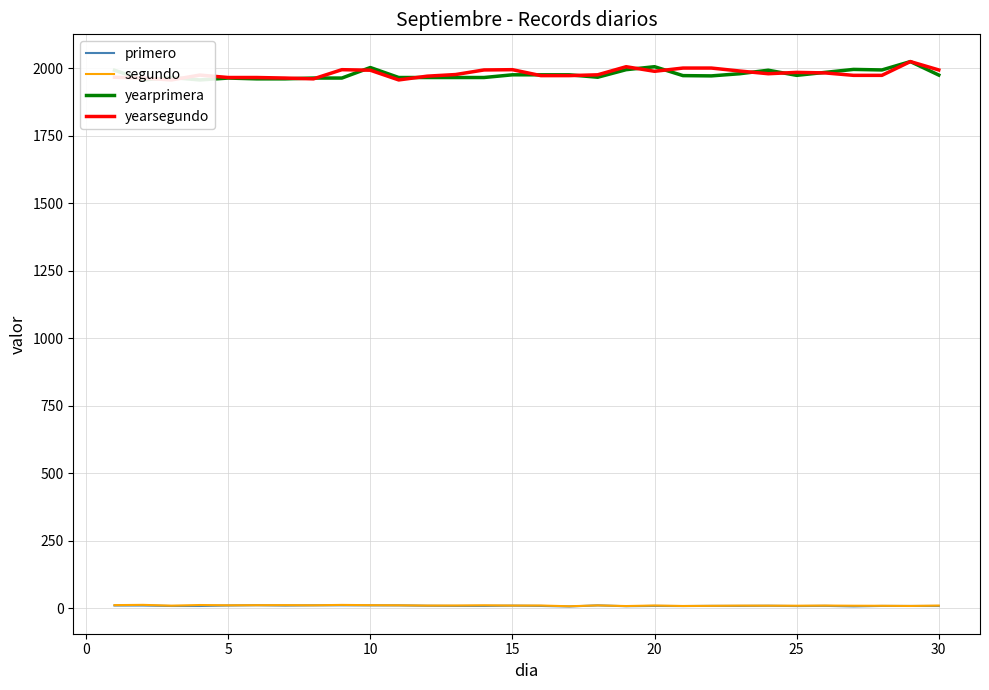

The value of yearprimera at 0 is 2994.3. True or false?

False